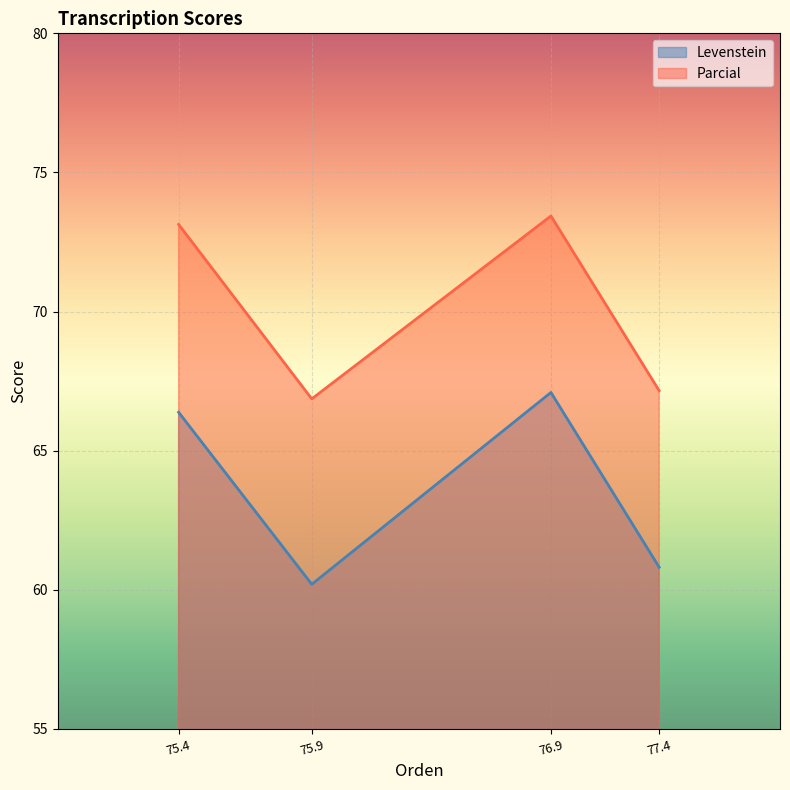

What is the difference between the highest and lowest values at 77.4?

6.3